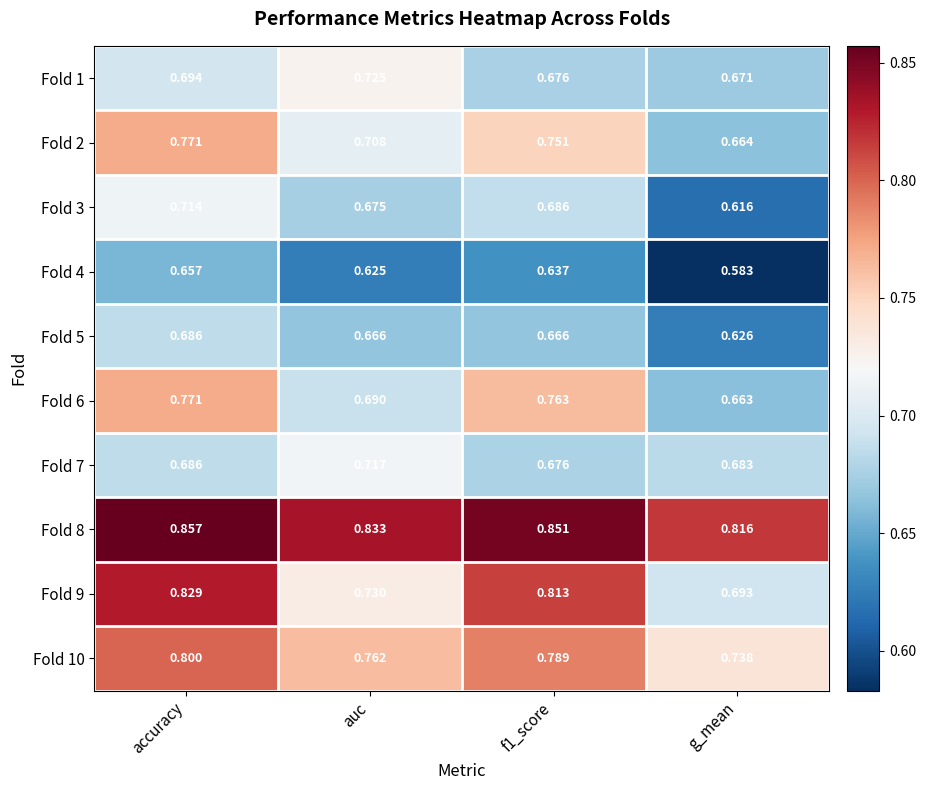

What is the difference between the highest and lowest values at g_mean?

0.2